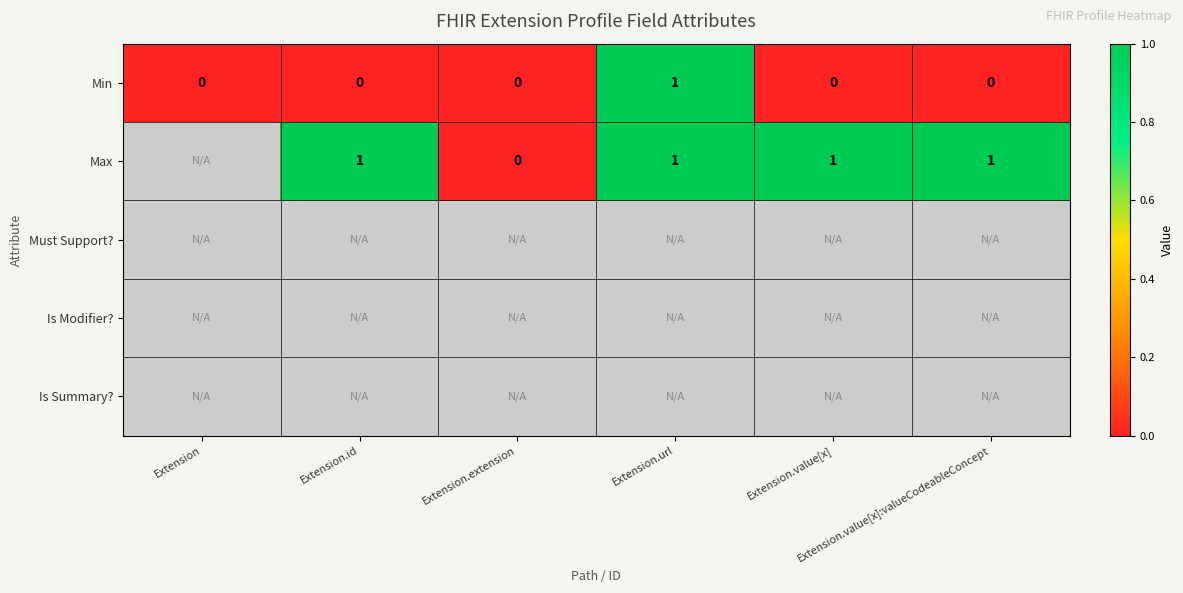

Between Extension.value[x]:valueCodeableConcept and Extension, which is larger?

Extension.value[x]:valueCodeableConcept